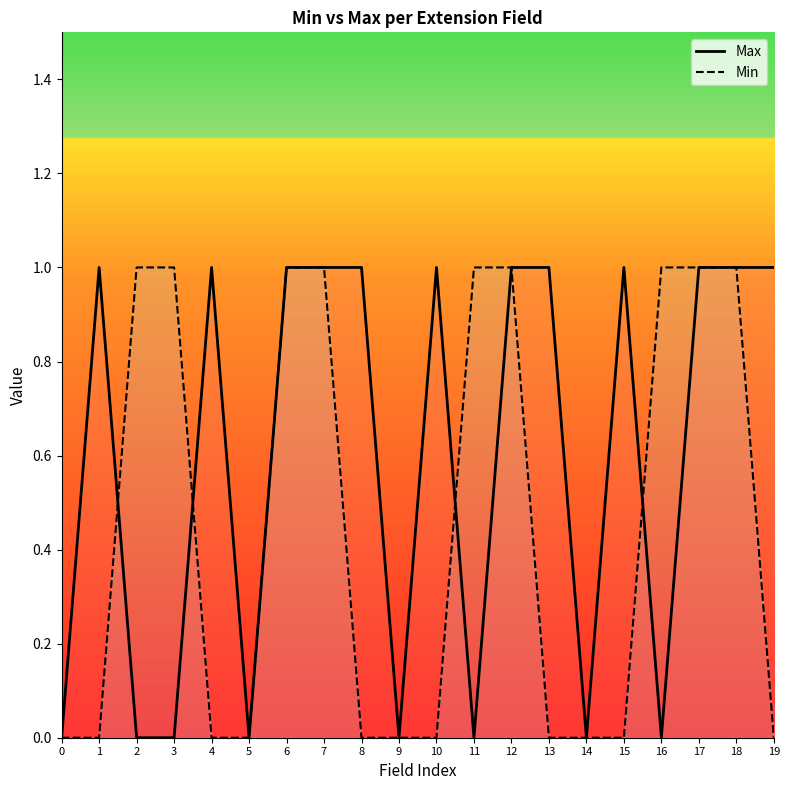

Does the chart display data point markers on the line(s)?

No